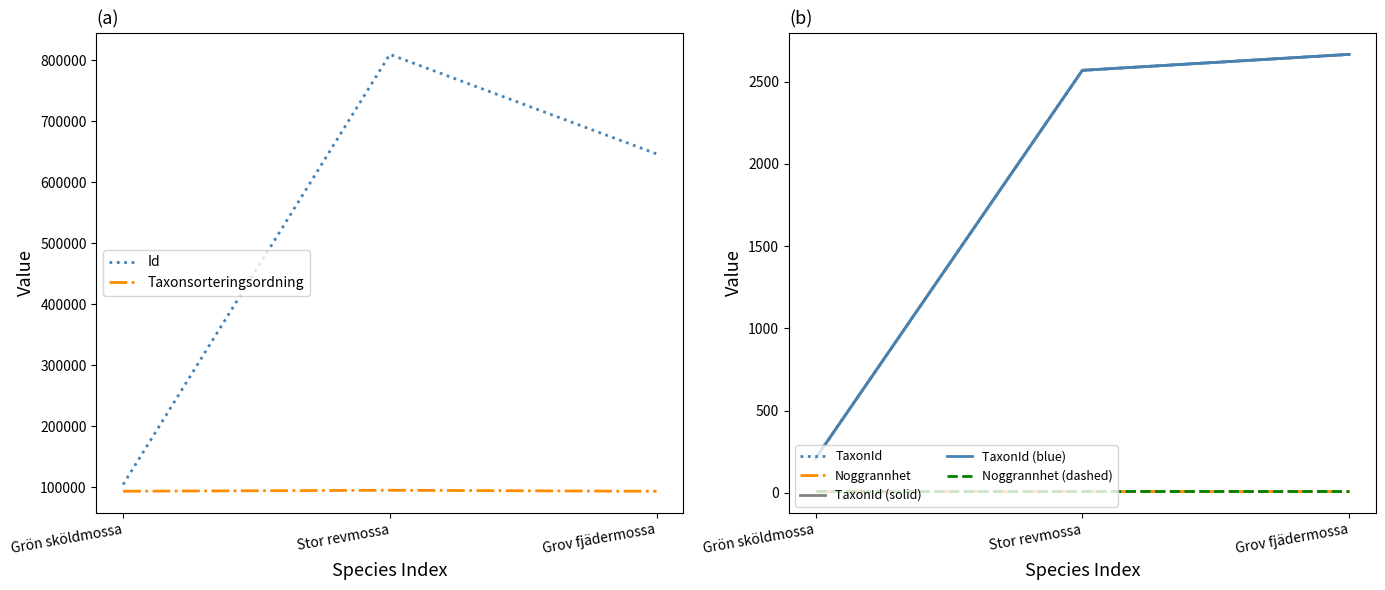

What is the lowest value of the Id series?

104274